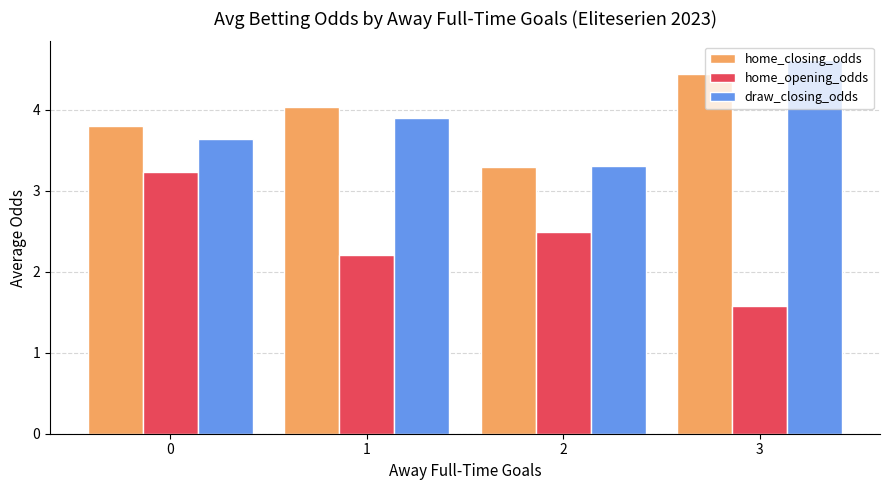

Reading right to left, list all the values displayed in this chart.

home_closing_odds: 4.4	3.3	4.0	3.8
home_opening_odds: 1.6	2.5	2.2	3.2
draw_closing_odds: 4.6	3.3	3.9	3.6